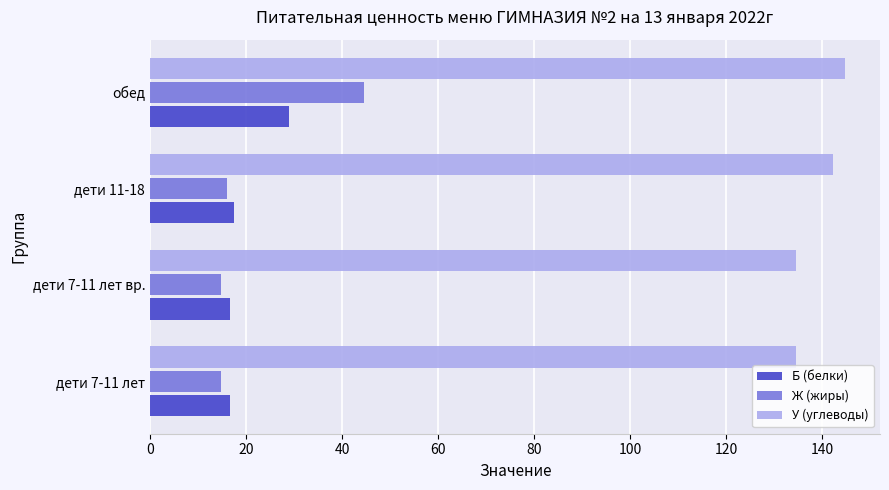

Which series changed the most between дети 11-18 and обед?

Ж (жиры)